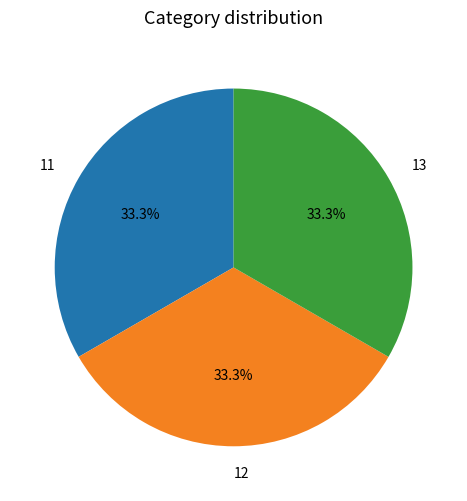

How much of the chart is everything except 13?

66.7%